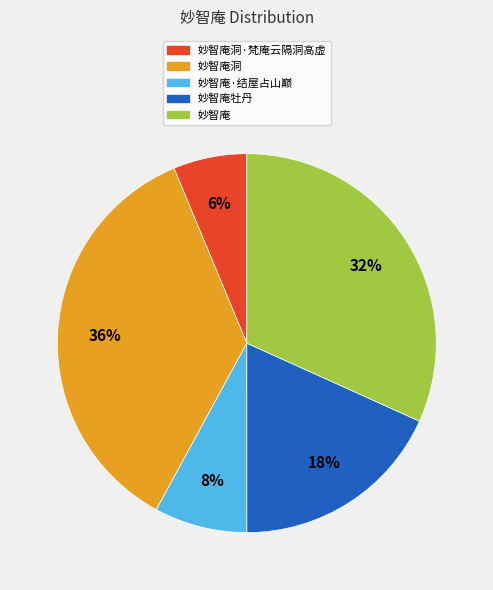

Count the number of slices in the pie.

5